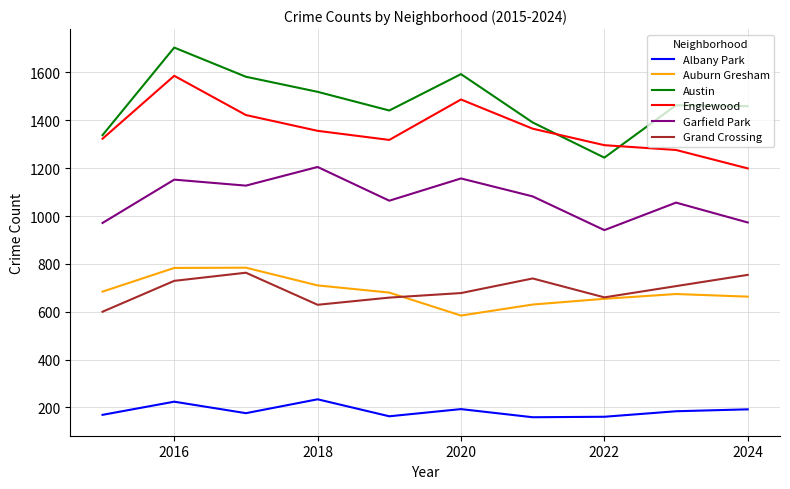

Which series has the widest spread of values?

Austin